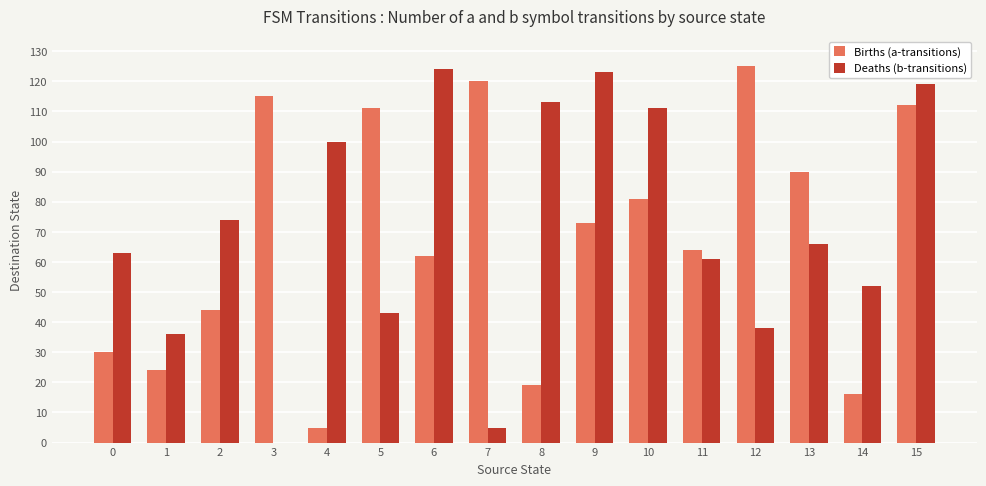

The Deaths (b-transitions) series shows 119 at 15. True or false?

True